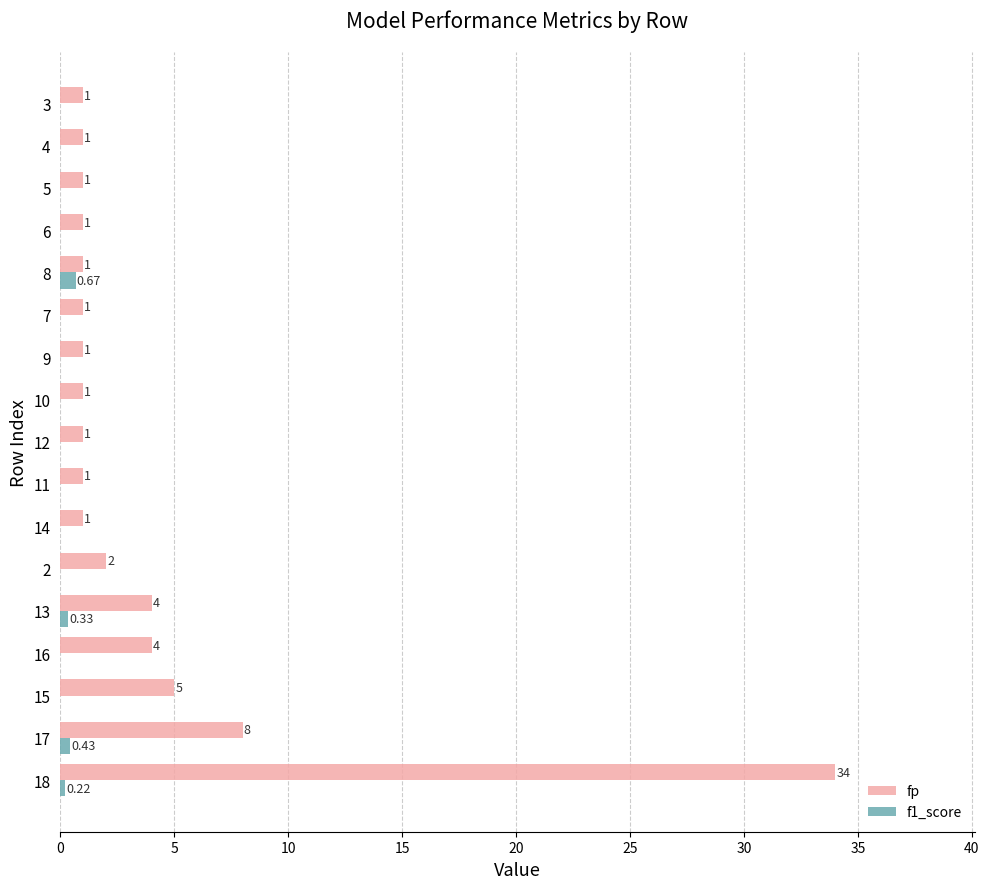

Is it true that f1_score equals 0.0 at 11?

True